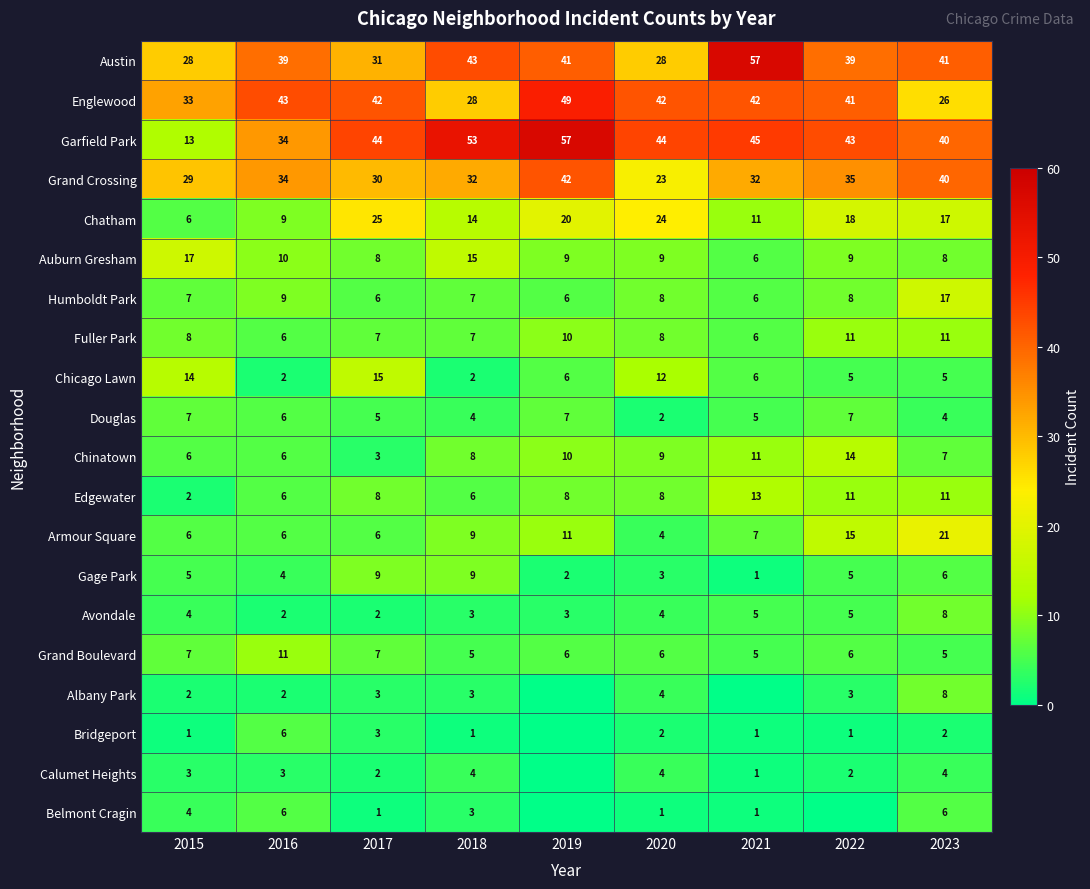

Which has a higher value, 2016 or 2021?

2021